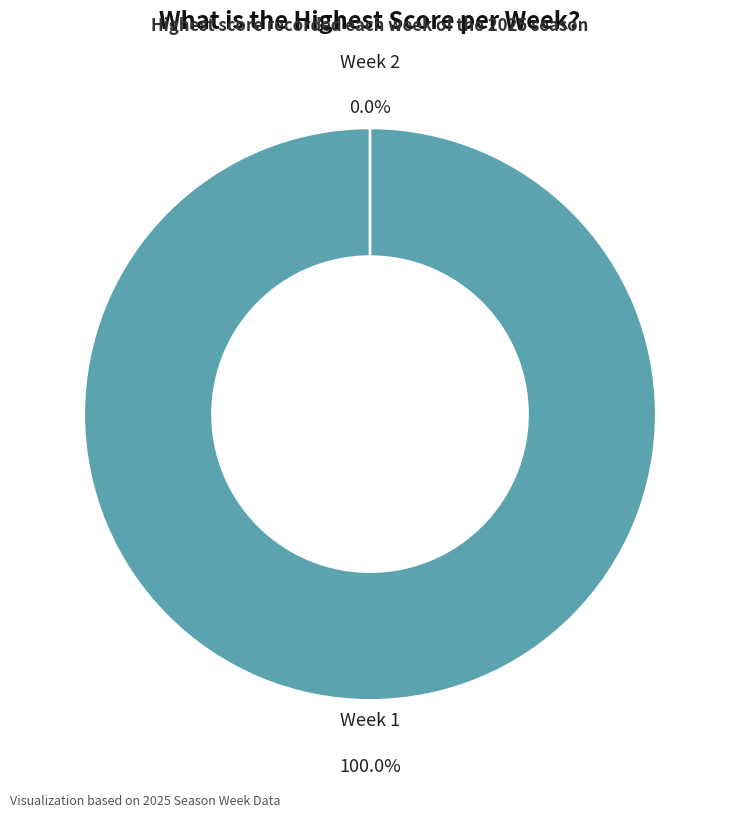

Which category has the biggest portion of the pie?

Week 1